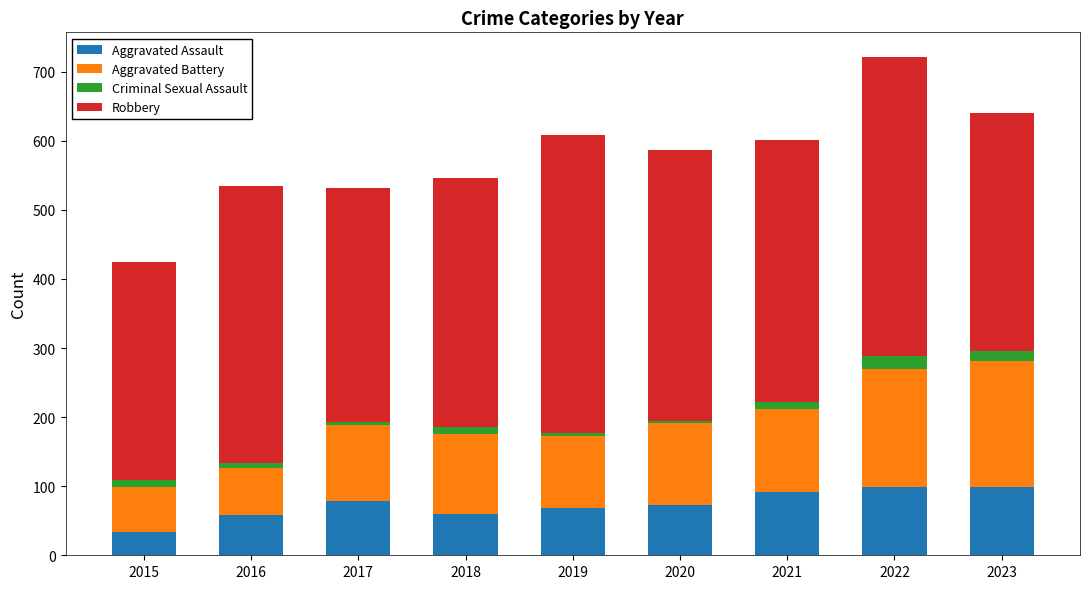

True or false: Aggravated Assault has a value of 60 at 2018.

True